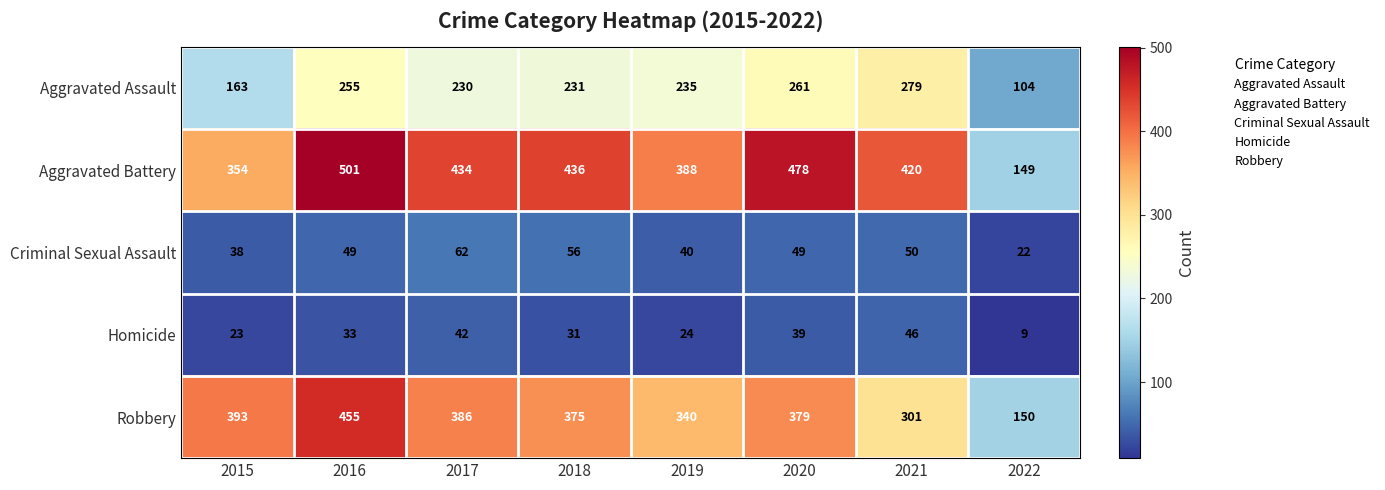

Rank the categories by Aggravated Battery value from highest to lowest.

2016, 2020, 2018, 2017, 2021, 2019, 2015, 2022